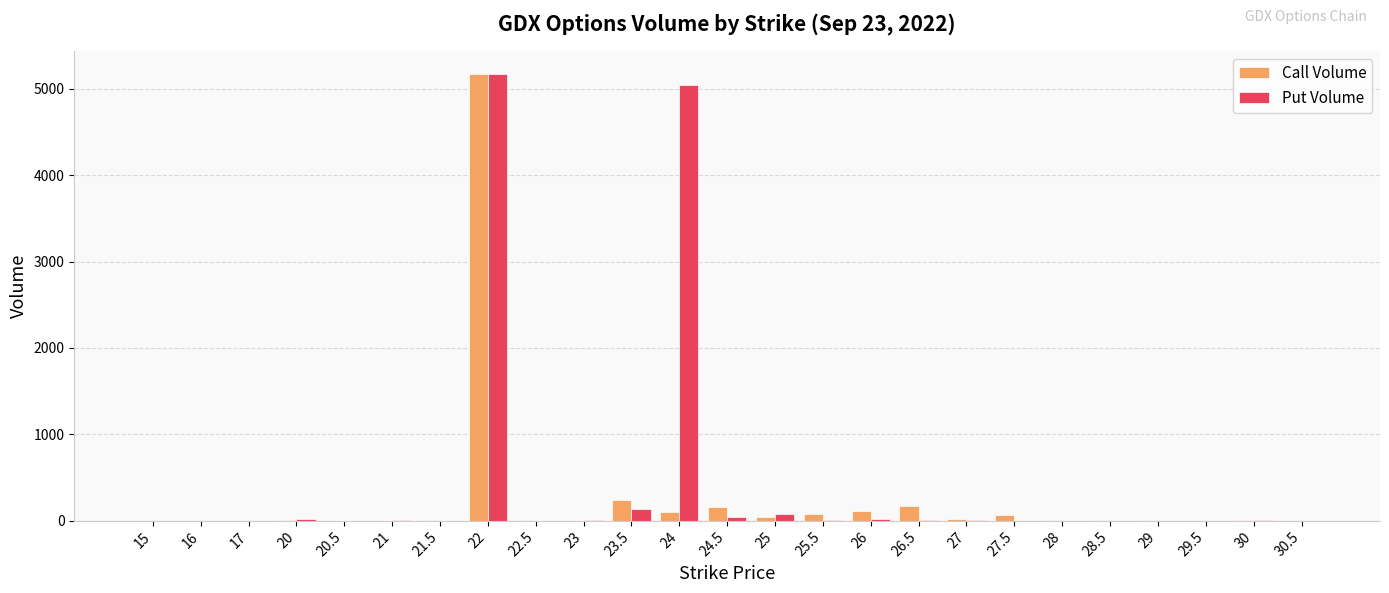

Which series has the largest total across all categories?

Put Volume